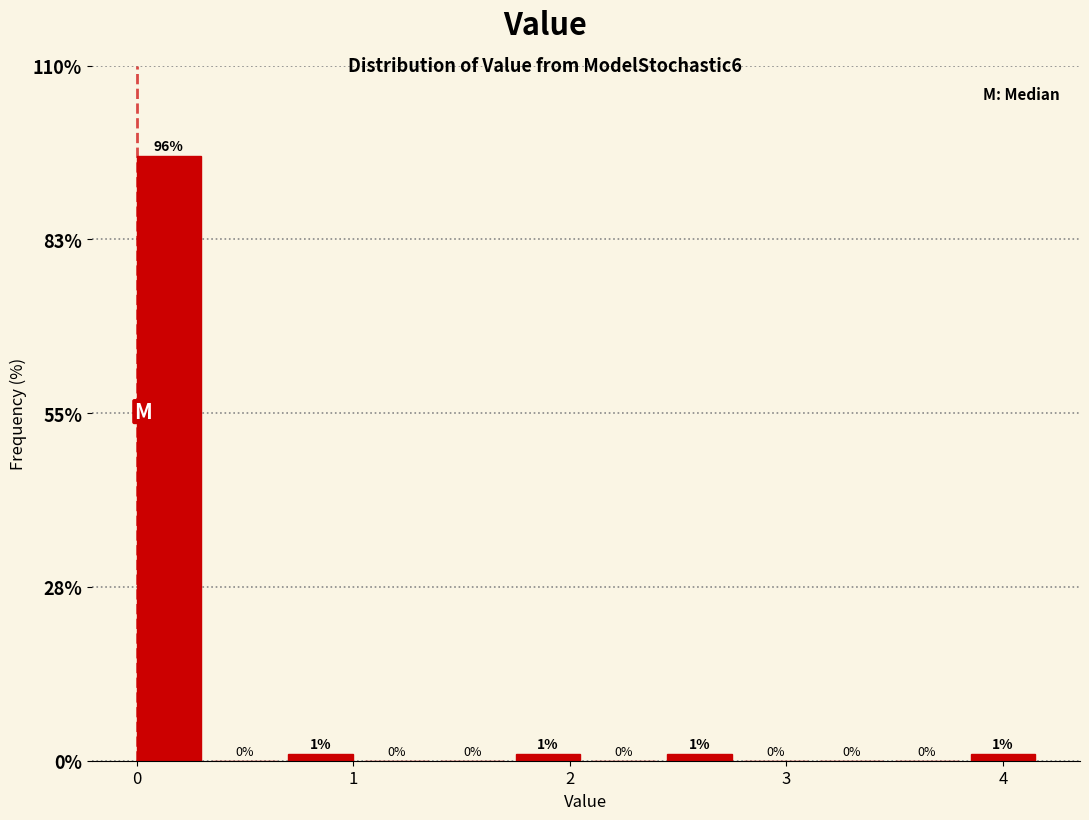

Around what value on the x-axis is the tallest bar? Give the approximate position of its centre, as read against the axis.

0.1